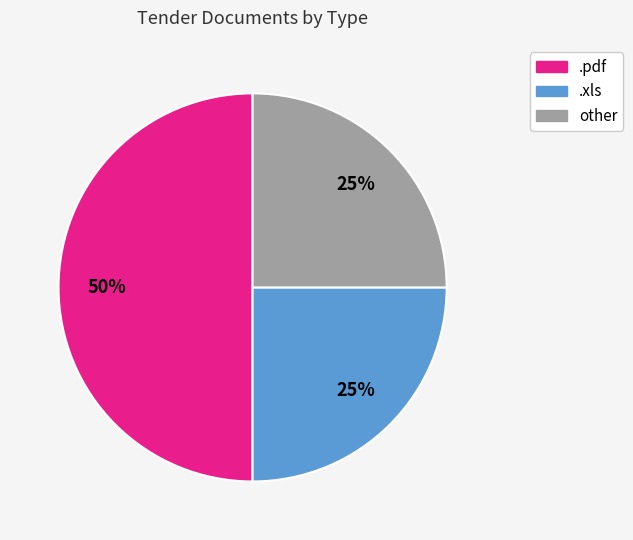

To the nearest percent, what is the average slice percentage?

33%